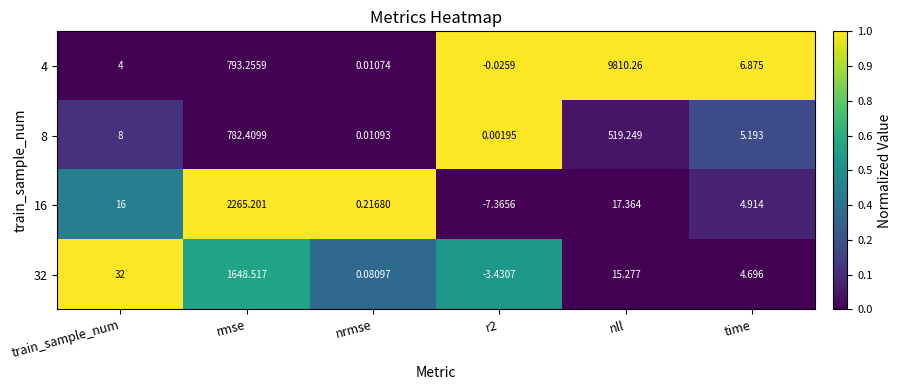

At which label does 8 reach its peak?

rmse